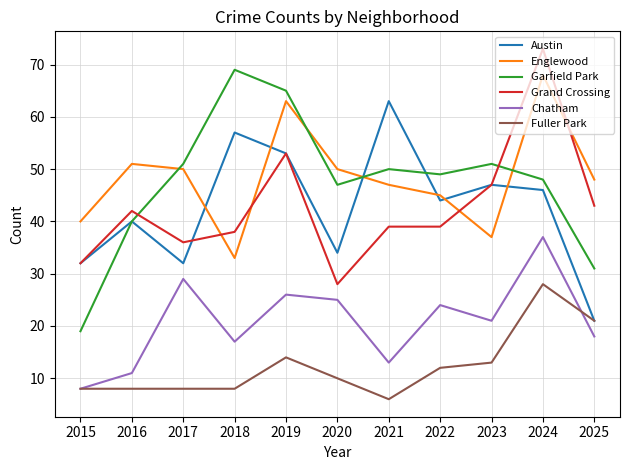

Which series has the widest spread of values?

Garfield Park